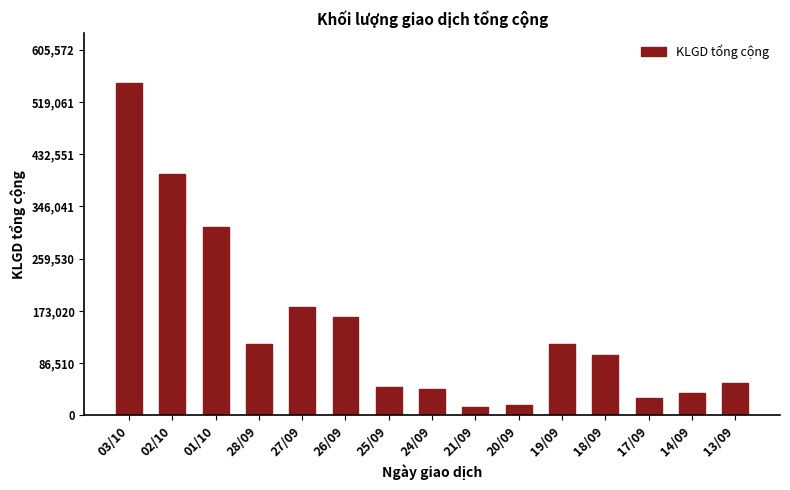

What is the minimum value shown in the chart?

13310